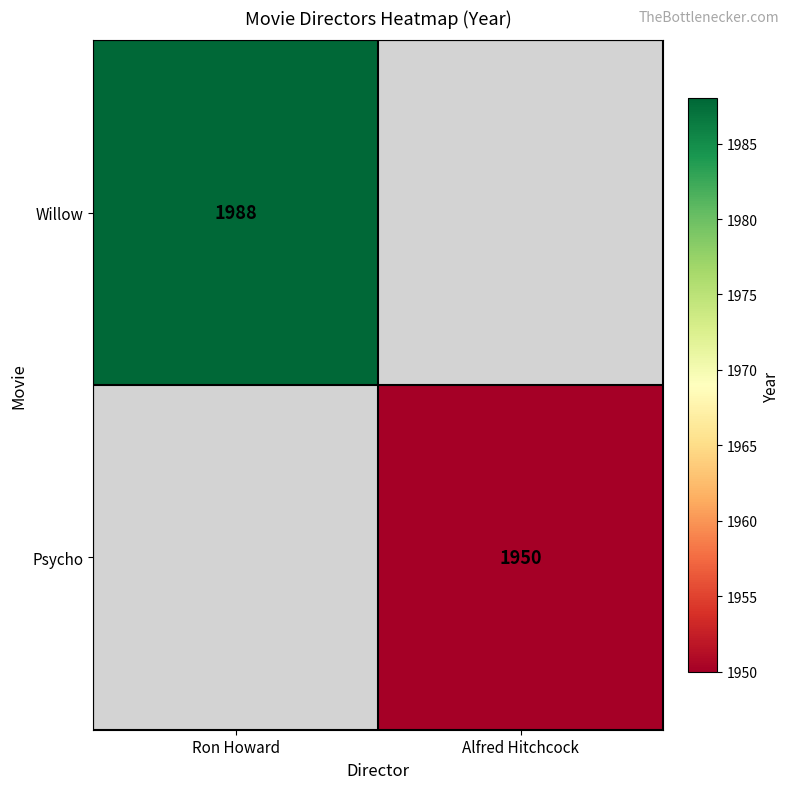

True or false: Willow has a value of 1988 at Ron Howard.

True